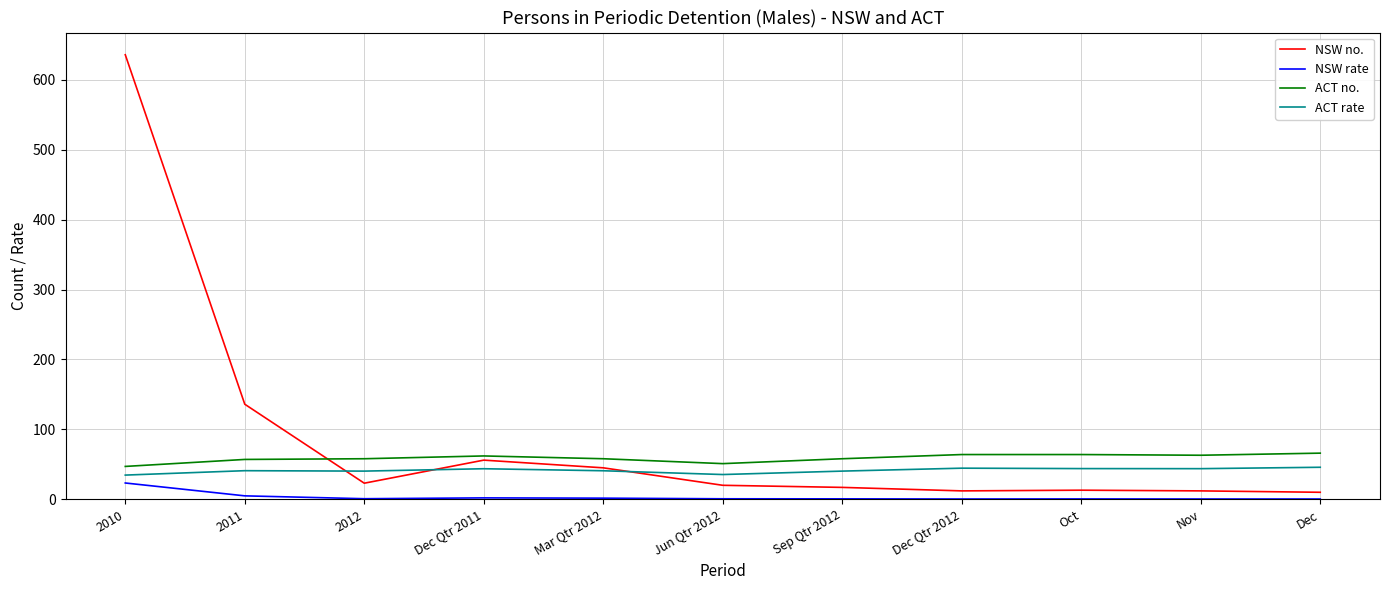

What position from the left is Nov?

10